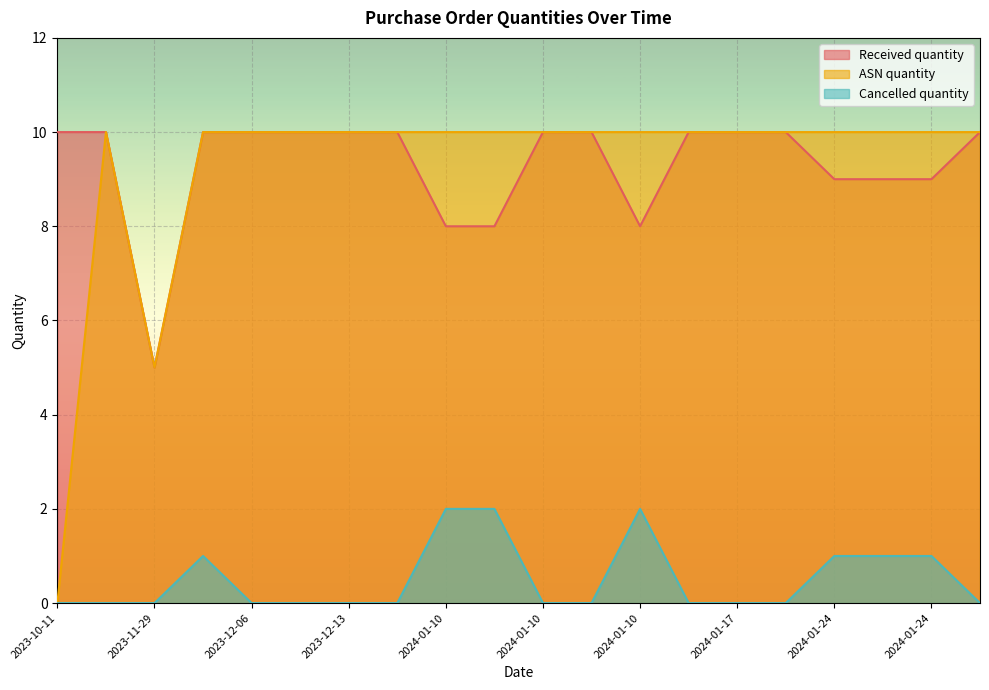

Which category has the lowest value in the ASN quantity series?

2023-10-11